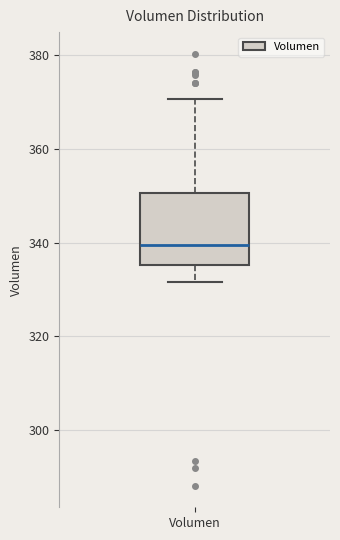

Read this box plot against the y-axis: the position of the median line, the range covered by the box, and the ends of both whiskers. The values are not printed on the chart, so give them approximately, as read against the axis.

median 340, box 336 to 350, whiskers 332 to 370